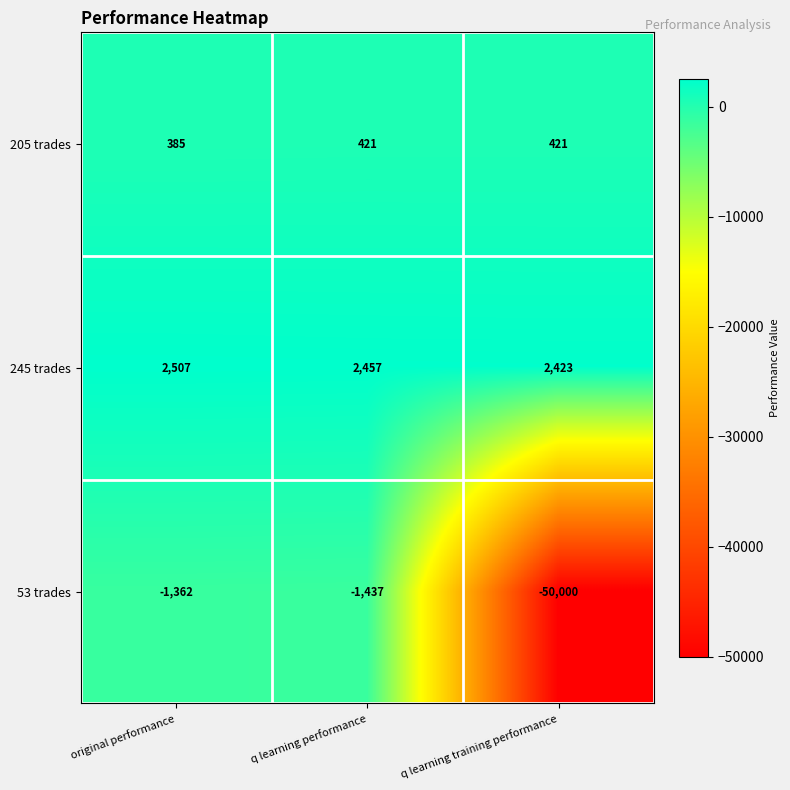

At which category does the chart reach its peak across all series?

original performance